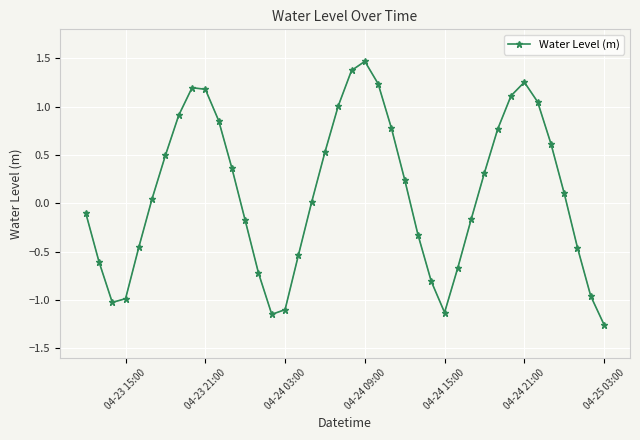

Count the number of data series in this chart.

1